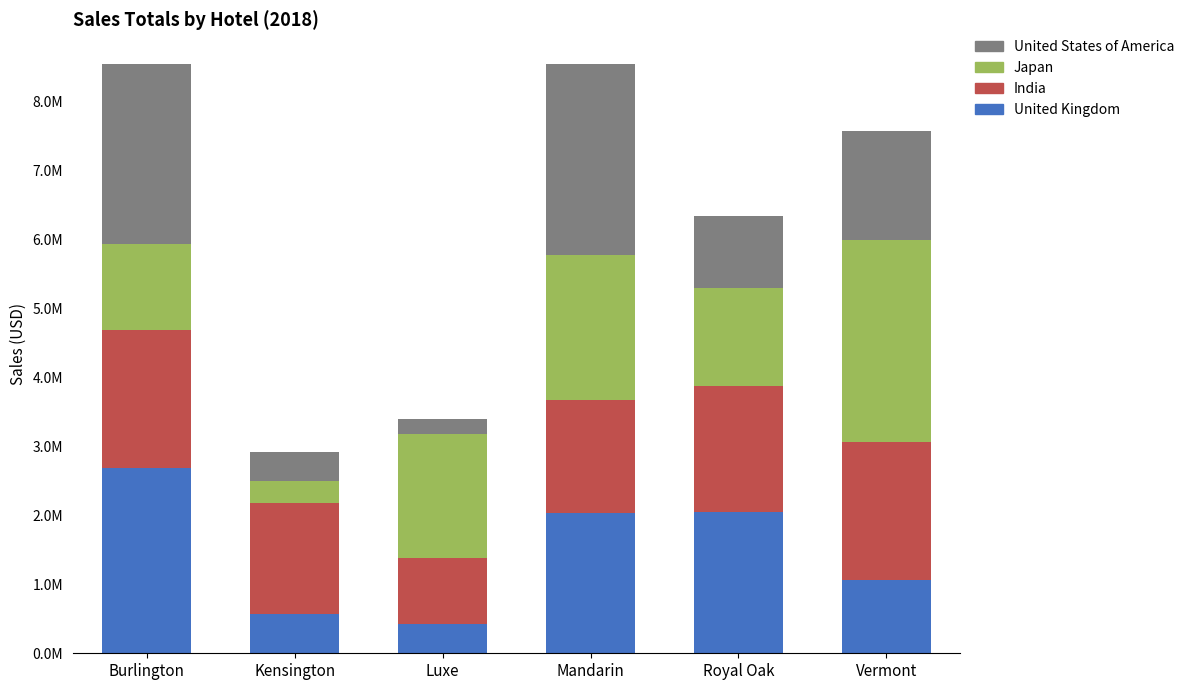

What is the label of the 5th bar from the left?

Royal Oak